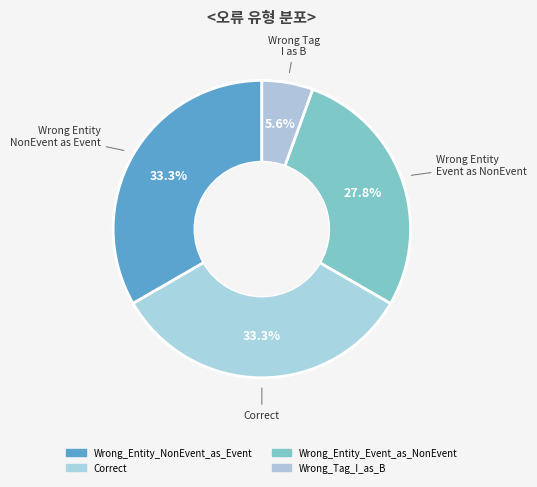

Is there any slice that represents more than half of the pie?

No